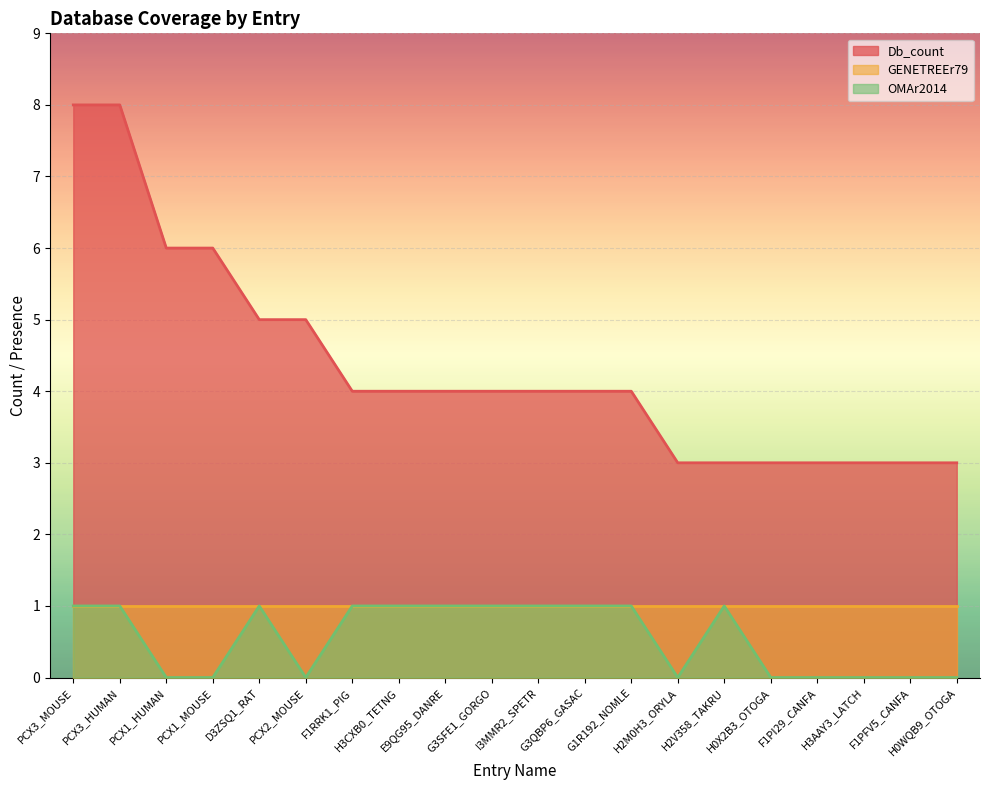

True or false: Db_count and OMAr2014 intersect in this chart.

False